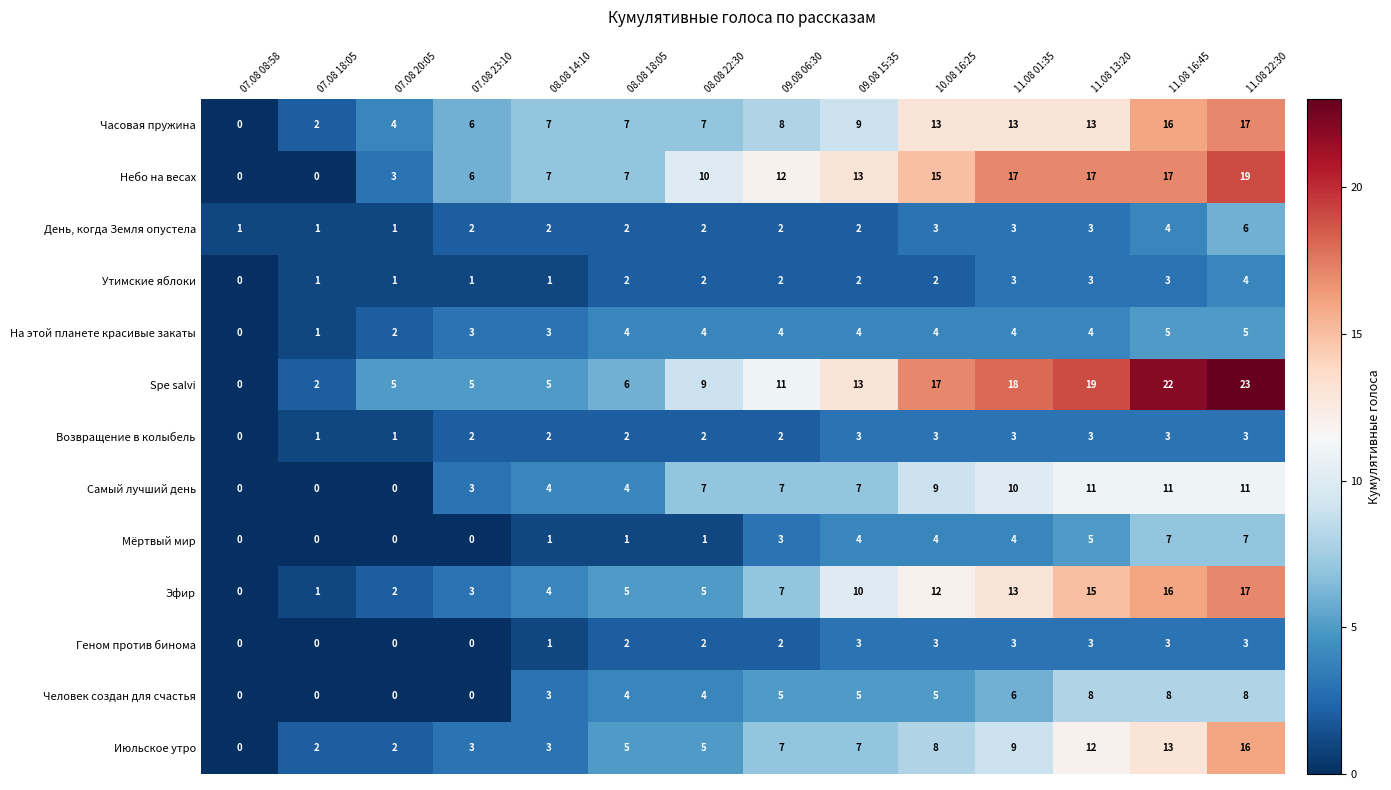

How many categories are shown in the chart?

14